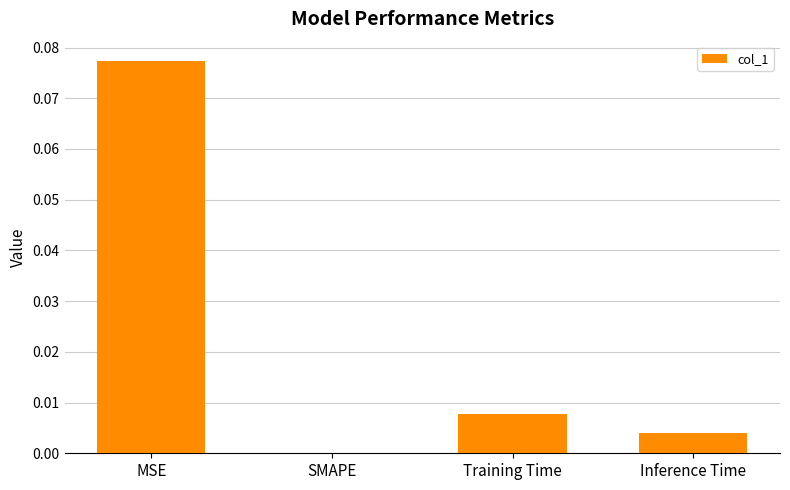

Which has a higher value, Training Time or Inference Time?

Training Time